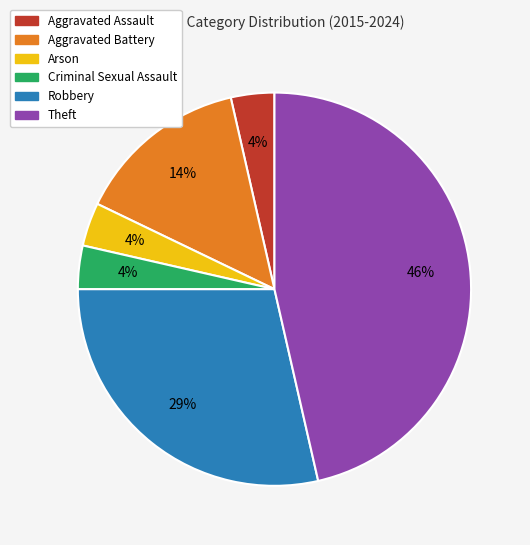

The Aggravated Assault slice represents 16% of the pie. True or false?

False